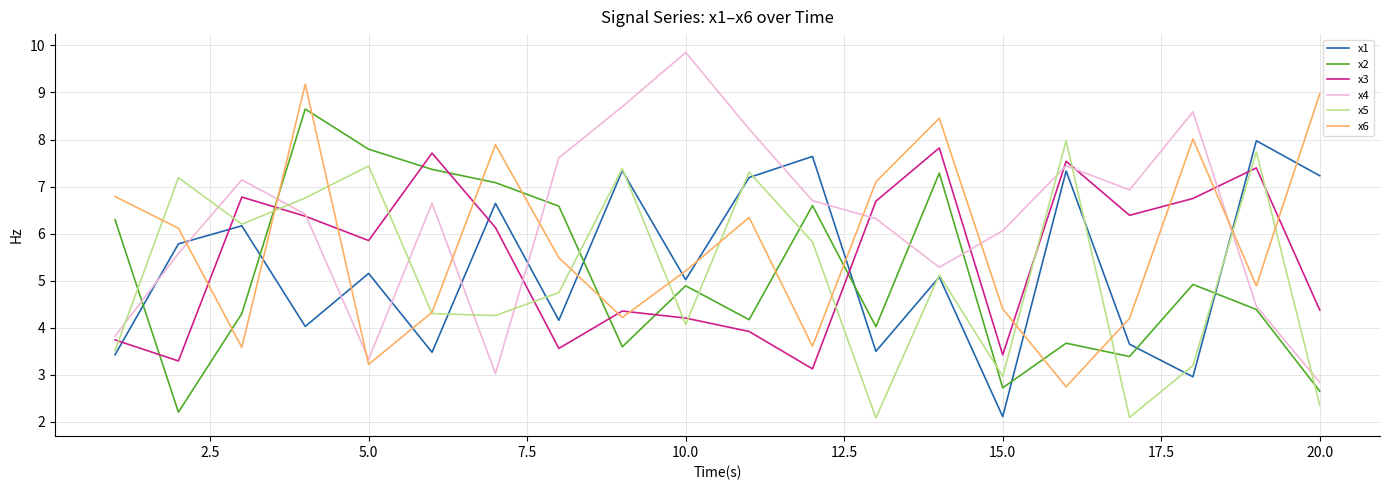

What is the maximum value for x3?

7.8